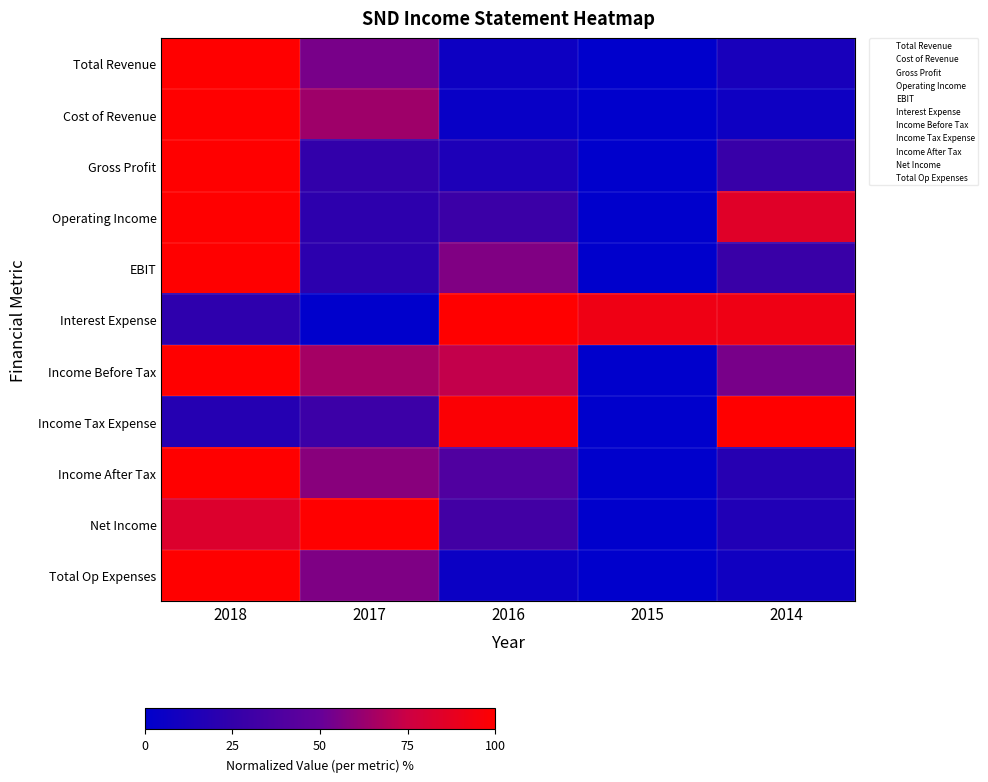

Which series changed the most between 2017 and 2015?

Net Income